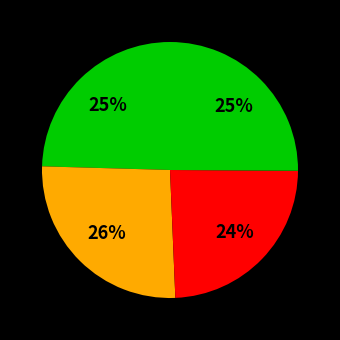

To the nearest percent, what is the average slice percentage?

25%